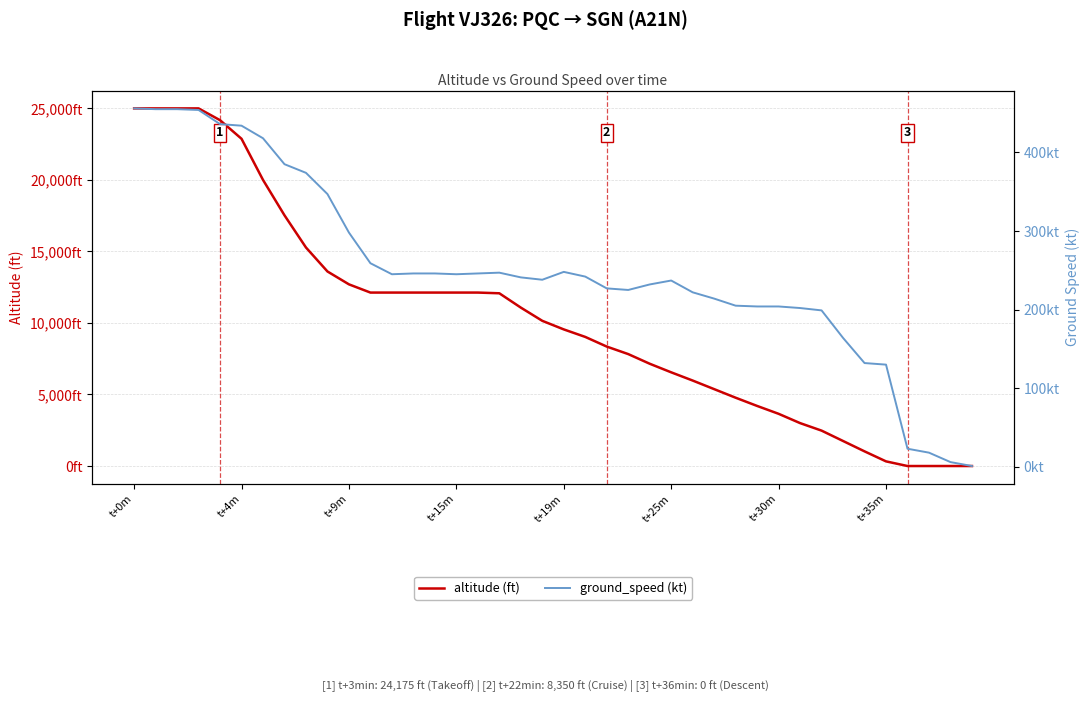

How many lines are shown in the chart?

2